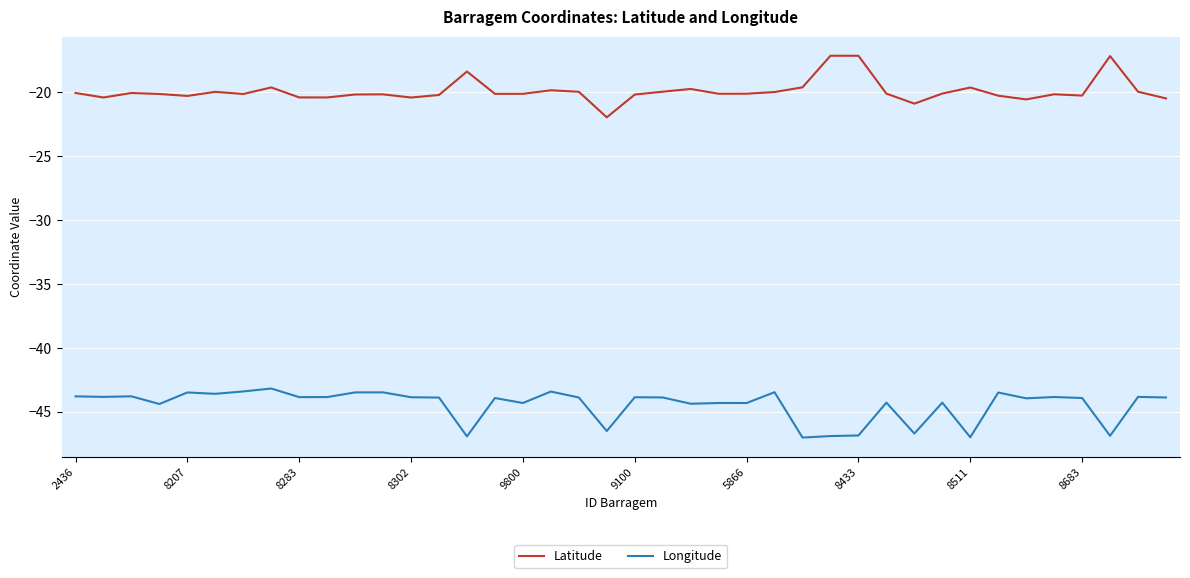

What is the minimum value for Longitude?

-47.0